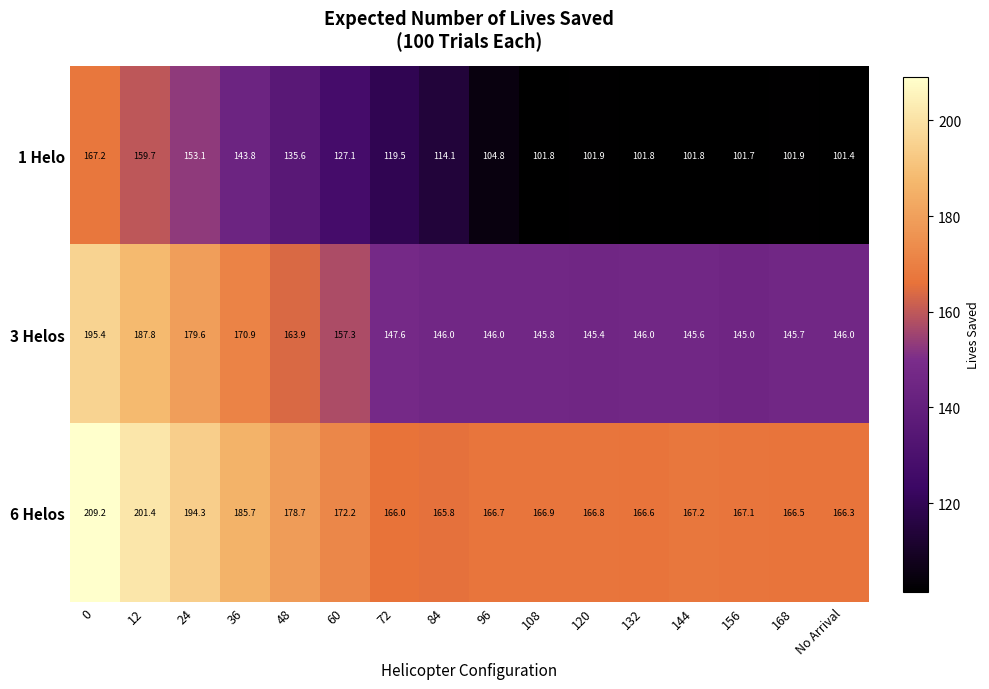

Rank the series by their maximum value, from lowest to highest.

1 Helo, 3 Helos, 6 Helos